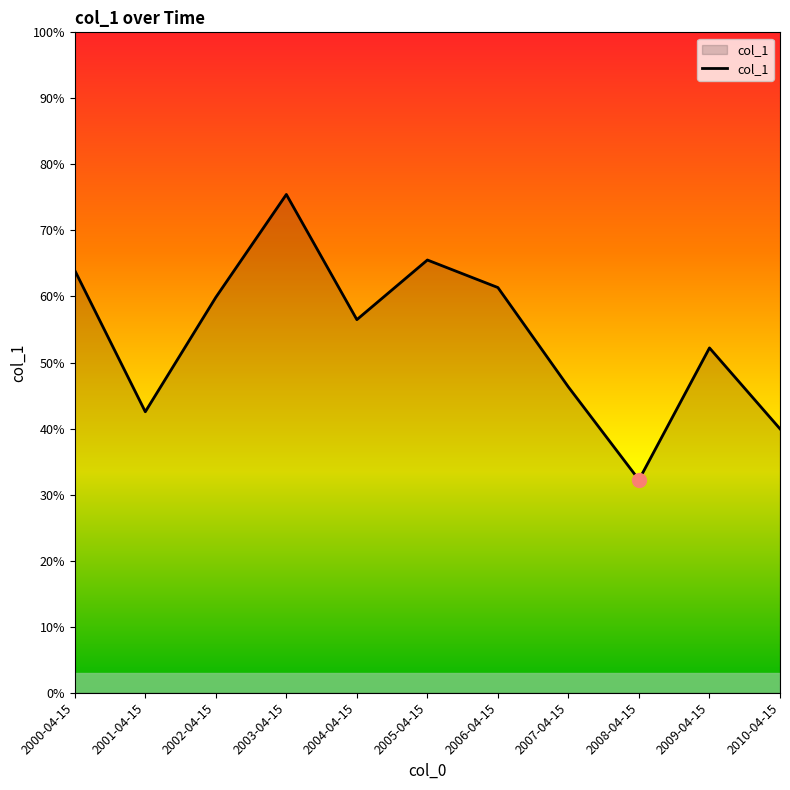

Does the chart have visible grid lines?

No